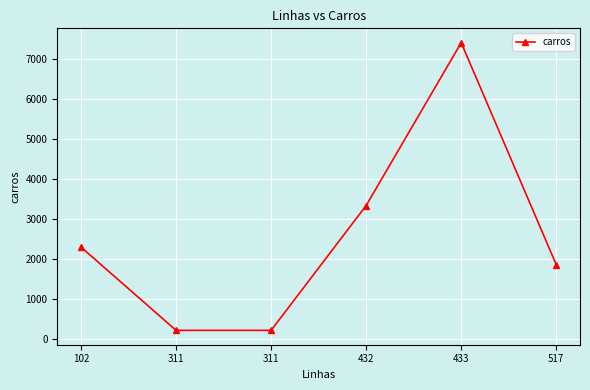

At which label is the value closest to 3820?

432